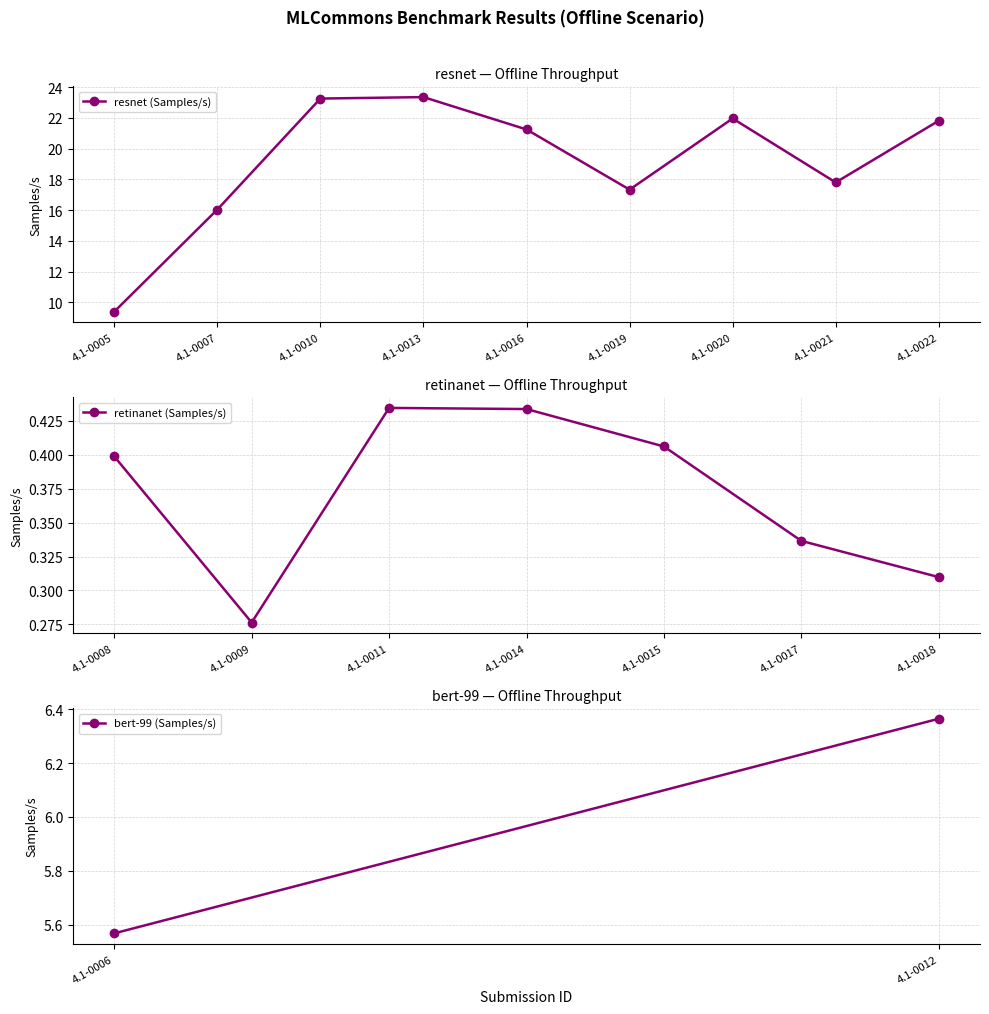

True or false: resnet (Samples/s) has more than 0 interior local peaks.

True